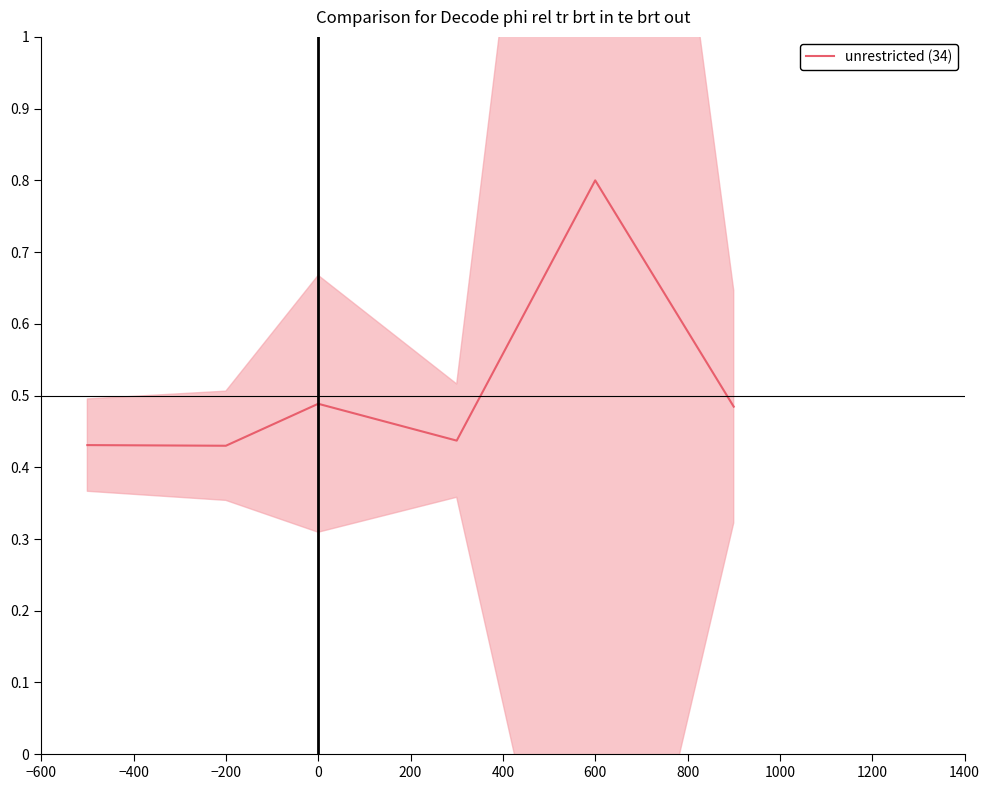

What is the maximum value for unrestricted (34)?

0.8